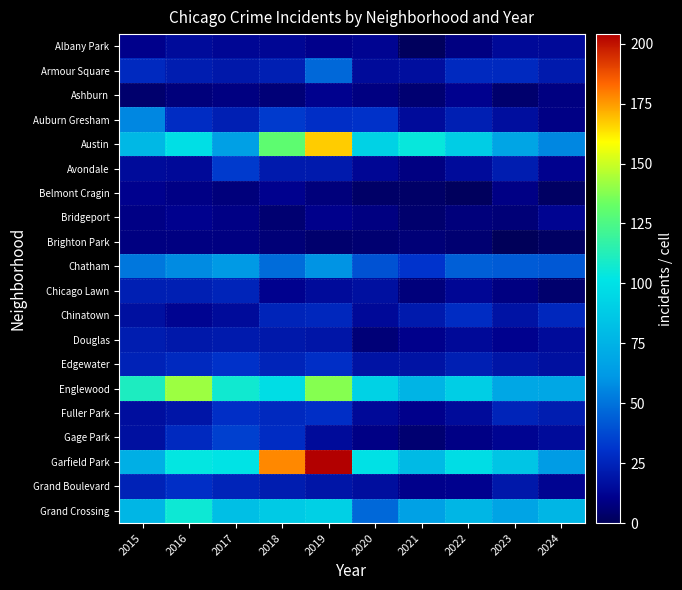

Reading right to left, transcribe all the data shown in this chart.

Albany Park: 2024=14	2023=14	2022=8	2021=1	2020=12	2019=10	2018=13	2017=13	2016=15	2015=10
Armour Square: 2024=21	2023=27	2022=27	2021=16	2020=15	2019=47	2018=23	2017=20	2016=22	2015=27
Ashburn: 2024=8	2023=4	2022=11	2021=5	2020=8	2019=11	2018=6	2017=8	2016=7	2015=4
Auburn Gresham: 2024=9	2023=16	2022=23	2021=15	2020=30	2019=29	2018=33	2017=23	2016=28	2015=56
Austin: 2024=56	2023=68	2022=89	2021=104	2020=92	2019=167	2018=130	2017=65	2016=99	2015=78
Avondale: 2024=11	2023=22	2022=15	2021=8	2020=13	2019=21	2018=21	2017=33	2016=14	2015=15
Belmont Cragin: 2024=2	2023=9	2022=1	2021=3	2020=3	2019=7	2018=11	2017=7	2016=9	2015=11
Bridgeport: 2024=12	2023=6	2022=7	2021=4	2020=8	2019=10	2018=5	2017=9	2016=11	2015=9
Brighton Park: 2024=2	2023=0	2022=5	2021=6	2020=5	2019=4	2018=6	2017=8	2016=8	2015=8
Chatham: 2024=42	2023=43	2022=44	2021=31	2020=40	2019=60	2018=48	2017=62	2016=57	2015=51
Chicago Lawn: 2024=4	2023=8	2022=13	2021=7	2020=17	2019=15	2018=11	2017=25	2016=23	2015=23
Chinatown: 2024=26	2023=18	2022=28	2021=21	2020=14	2019=26	2018=25	2017=15	2016=12	2015=17
Douglas: 2024=15	2023=11	2022=14	2021=10	2020=6	2019=19	2018=20	2017=21	2016=20	2015=22
Edgewater: 2024=17	2023=19	2022=23	2021=18	2020=18	2019=29	2018=25	2017=30	2016=27	2015=24
Englewood: 2024=69	2023=69	2022=90	2021=76	2020=92	2019=138	2018=98	2017=107	2016=142	2015=111
Fuller Park: 2024=22	2023=25	2022=15	2021=10	2020=14	2019=29	2018=27	2017=29	2016=19	2015=16
Gage Park: 2024=15	2023=12	2022=9	2021=5	2020=9	2019=15	2018=28	2017=35	2016=27	2015=17
Garfield Park: 2024=63	2023=85	2022=98	2021=79	2020=100	2019=204	2018=178	2017=101	2016=103	2015=73
Grand Boulevard: 2024=12	2023=20	2022=11	2021=10	2020=16	2019=19	2018=22	2017=25	2016=29	2015=24
Grand Crossing: 2024=77	2023=67	2022=77	2021=66	2020=47	2019=91	2018=88	2017=82	2016=106	2015=77